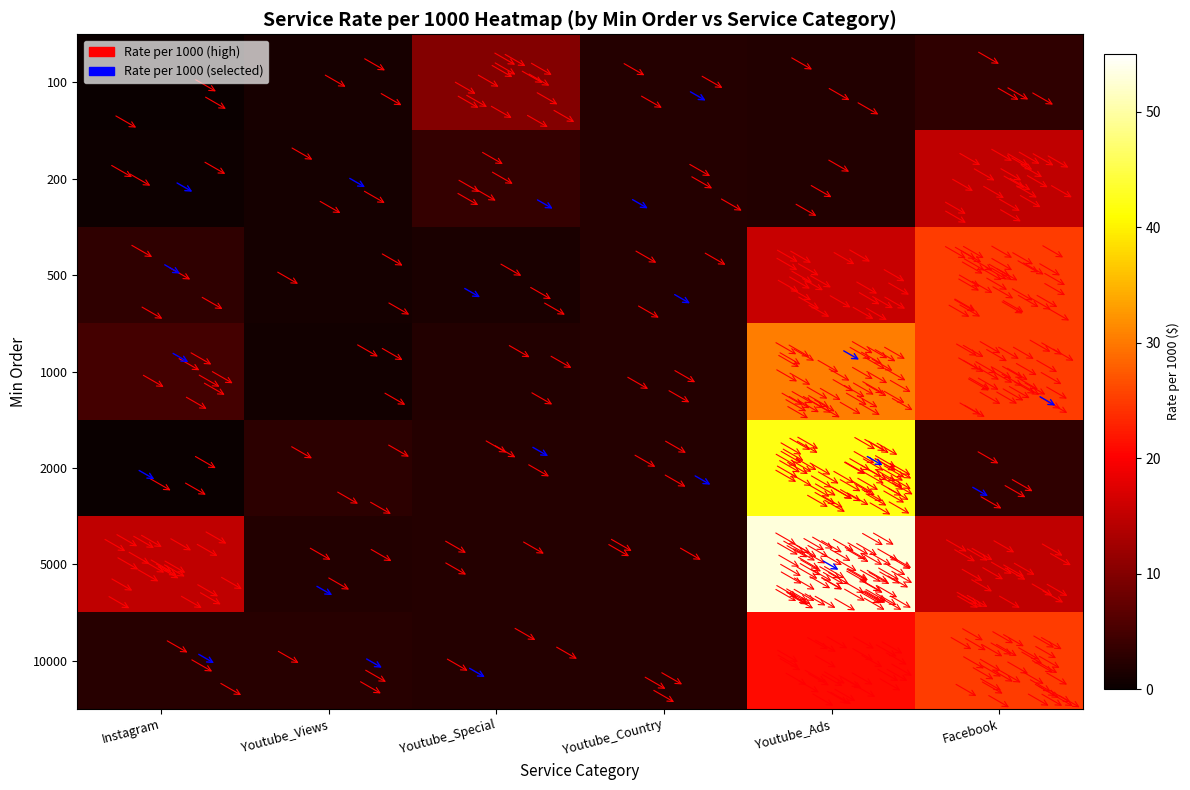

Reading right to left, transcribe all the data shown in this chart.

Instagram: 2.5	15.0	0.1	4.8	3.1	0.4	0.1
Youtube_Views: 2.5	2.0	3.0	0.8	0.9	0.9	1.1
Youtube_Special: 2.2	2.2	2.2	2.1	1.4	3.5	10.0
Youtube_Country: 2.2	2.2	2.3	2.3	2.2	2.2	2.2
Youtube_Ads: 21.0	53.0	42.0	30.5	15.5	2.1	2.0
Facebook: 25.0	15.0	3.1	25.0	25.0	15.0	3.1